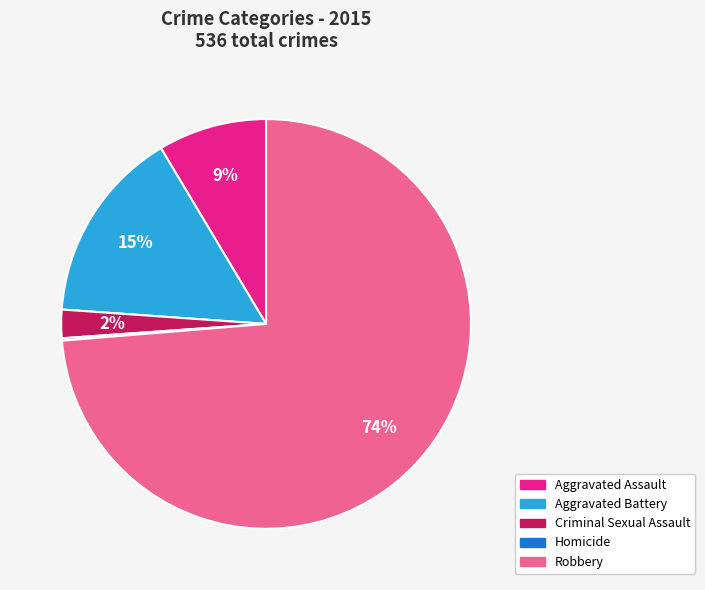

Approximately how many times larger is the value at Aggravated Assault compared to Aggravated Battery?

0.6